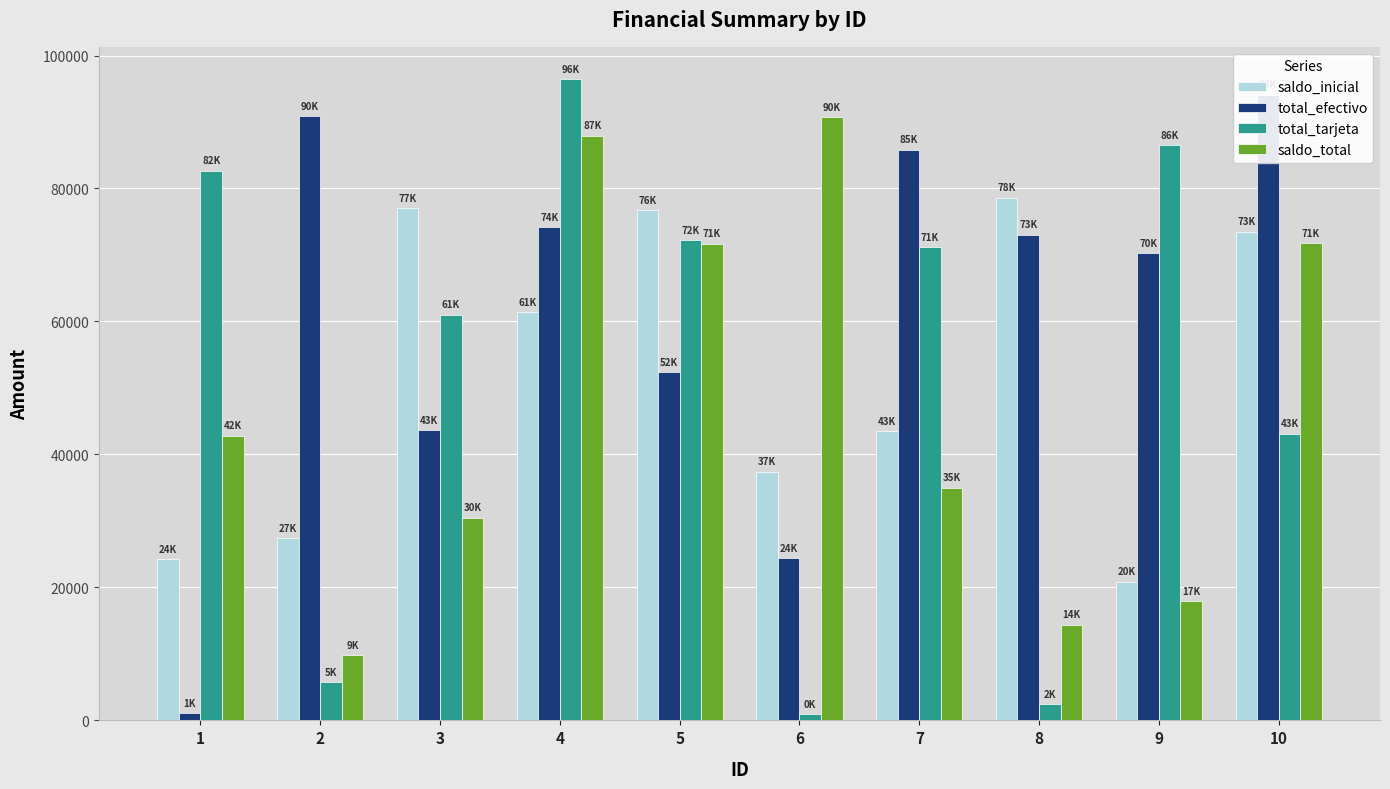

What is the difference between the second highest and second lowest values in the total_efectivo series?

66431